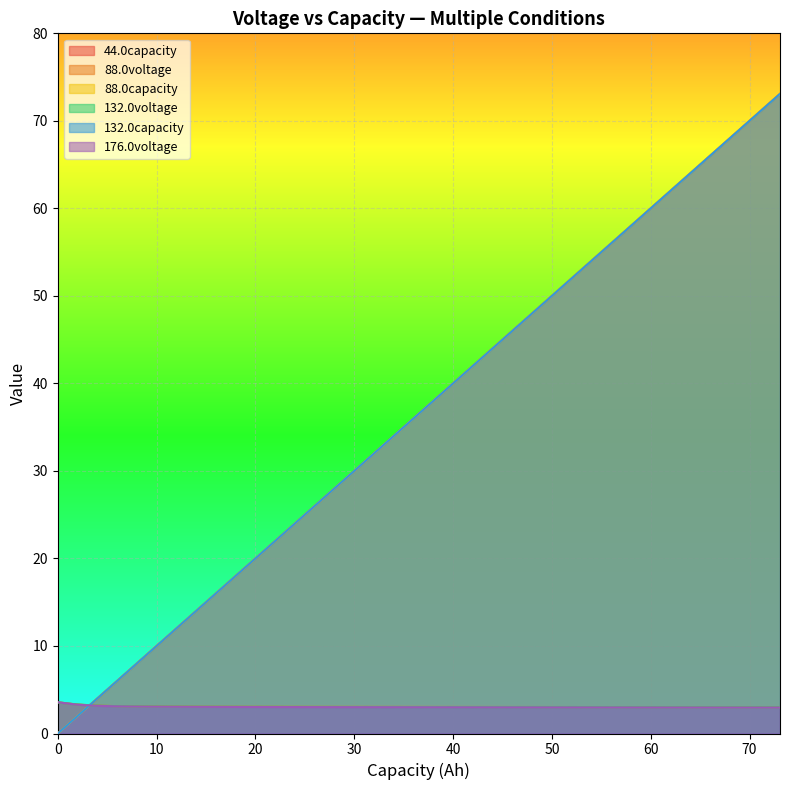

What is the maximum value for 88.0voltage?

3.6